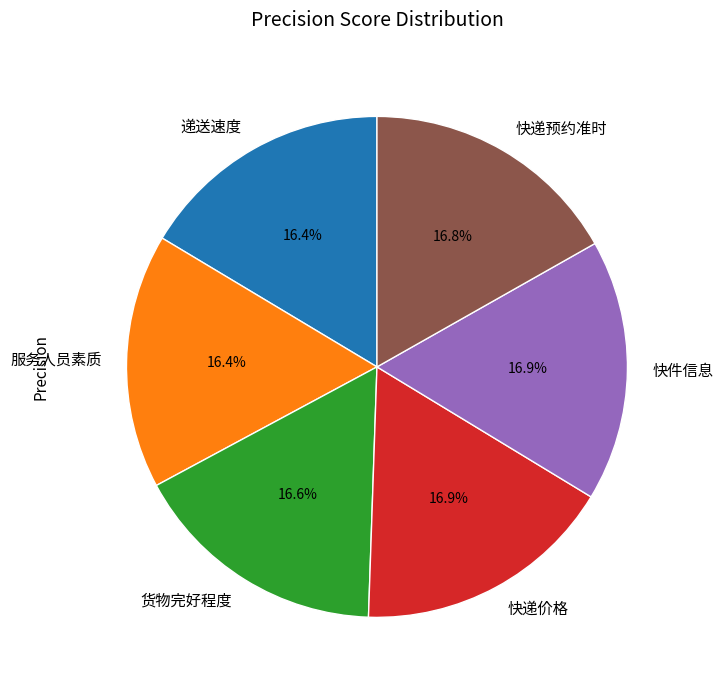

To the nearest percent, what portion does 快件信息 represent?

17%